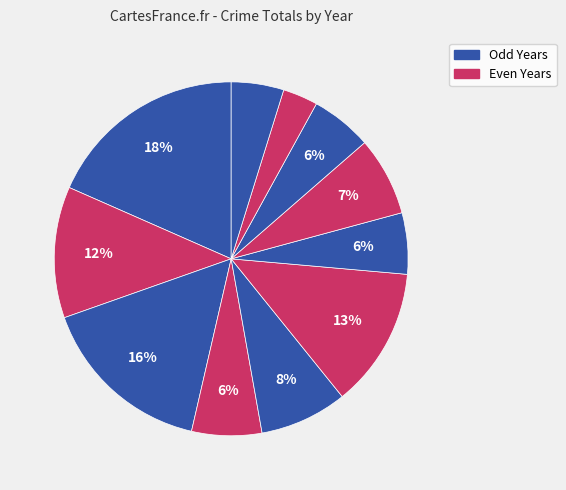

Count the number of slices in the pie.

11